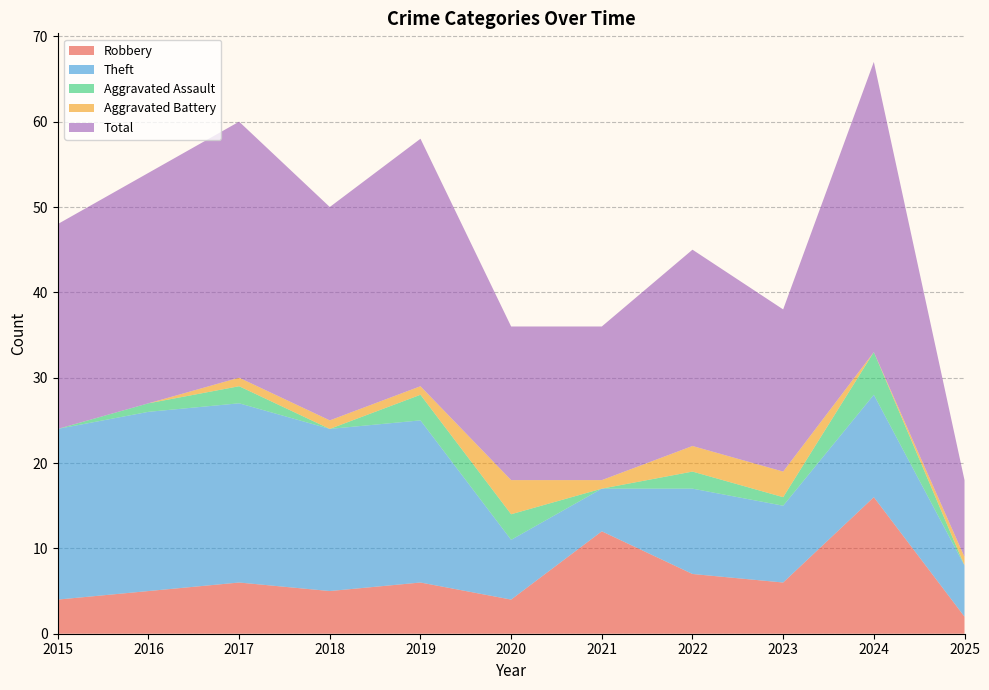

Reading left to right, extract all data points from this chart.

Robbery: 2015=4	2016=5	2017=6	2018=5	2019=6	2020=4	2021=12	2022=7	2023=6	2024=16	2025=2
Theft: 2015=20	2016=21	2017=21	2018=19	2019=19	2020=7	2021=5	2022=10	2023=9	2024=12	2025=6
Aggravated Assault: 2015=0	2016=1	2017=2	2018=0	2019=3	2020=3	2021=0	2022=2	2023=1	2024=5	2025=0
Aggravated Battery: 2015=0	2016=0	2017=1	2018=1	2019=1	2020=4	2021=1	2022=3	2023=3	2024=0	2025=1
Total: 2015=24	2016=27	2017=30	2018=25	2019=29	2020=18	2021=18	2022=23	2023=19	2024=34	2025=9